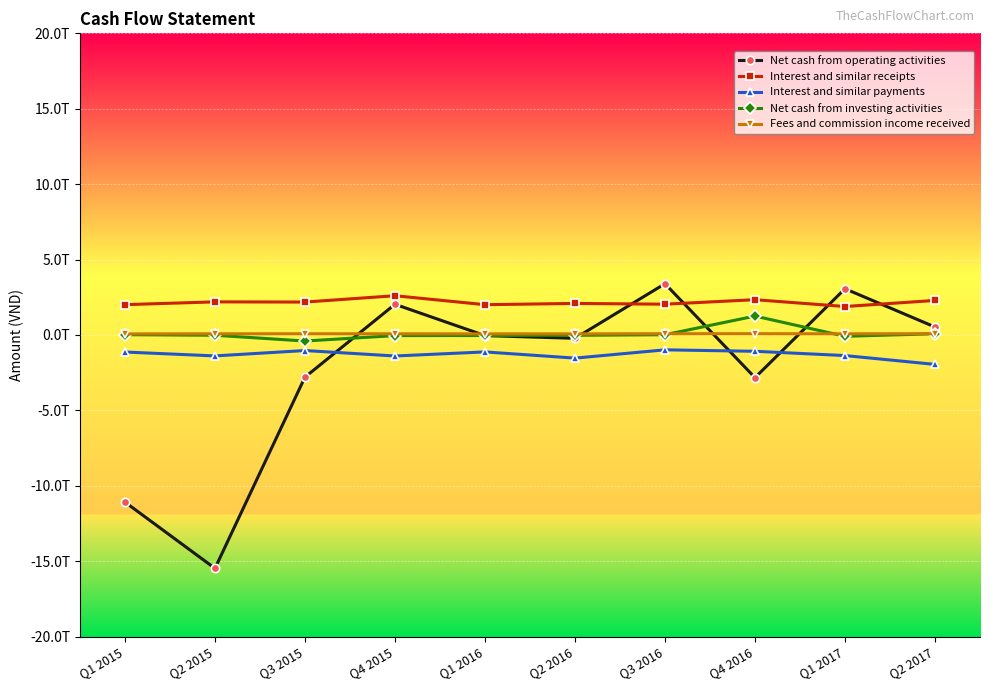

In Net cash from investing activities, how many points are higher than both neighbors (excluding endpoints)?

1